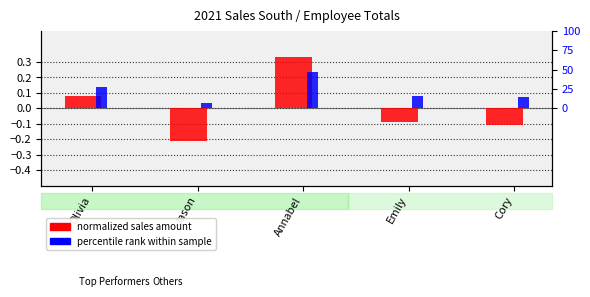

Is it true that percentile rank within sample equals 14.6 at Cory?

True